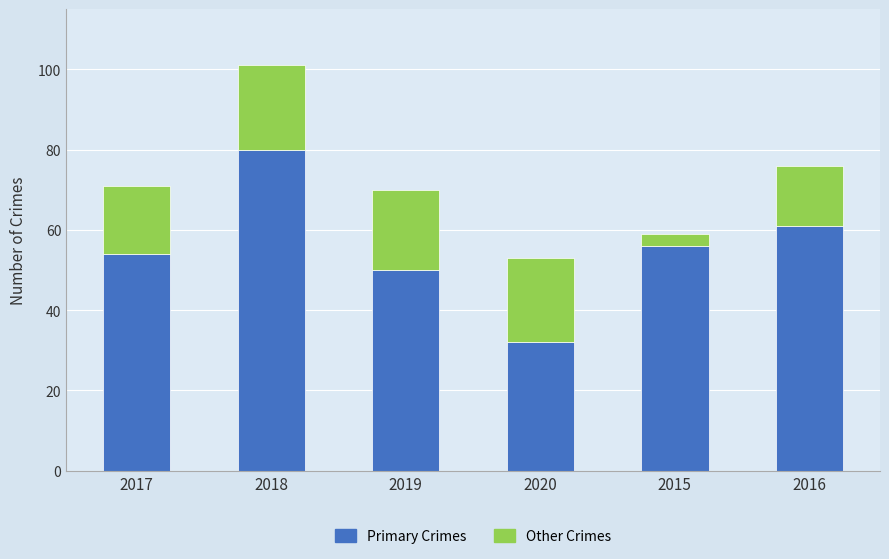

At which label does Primary Crimes reach its minimum?

2020